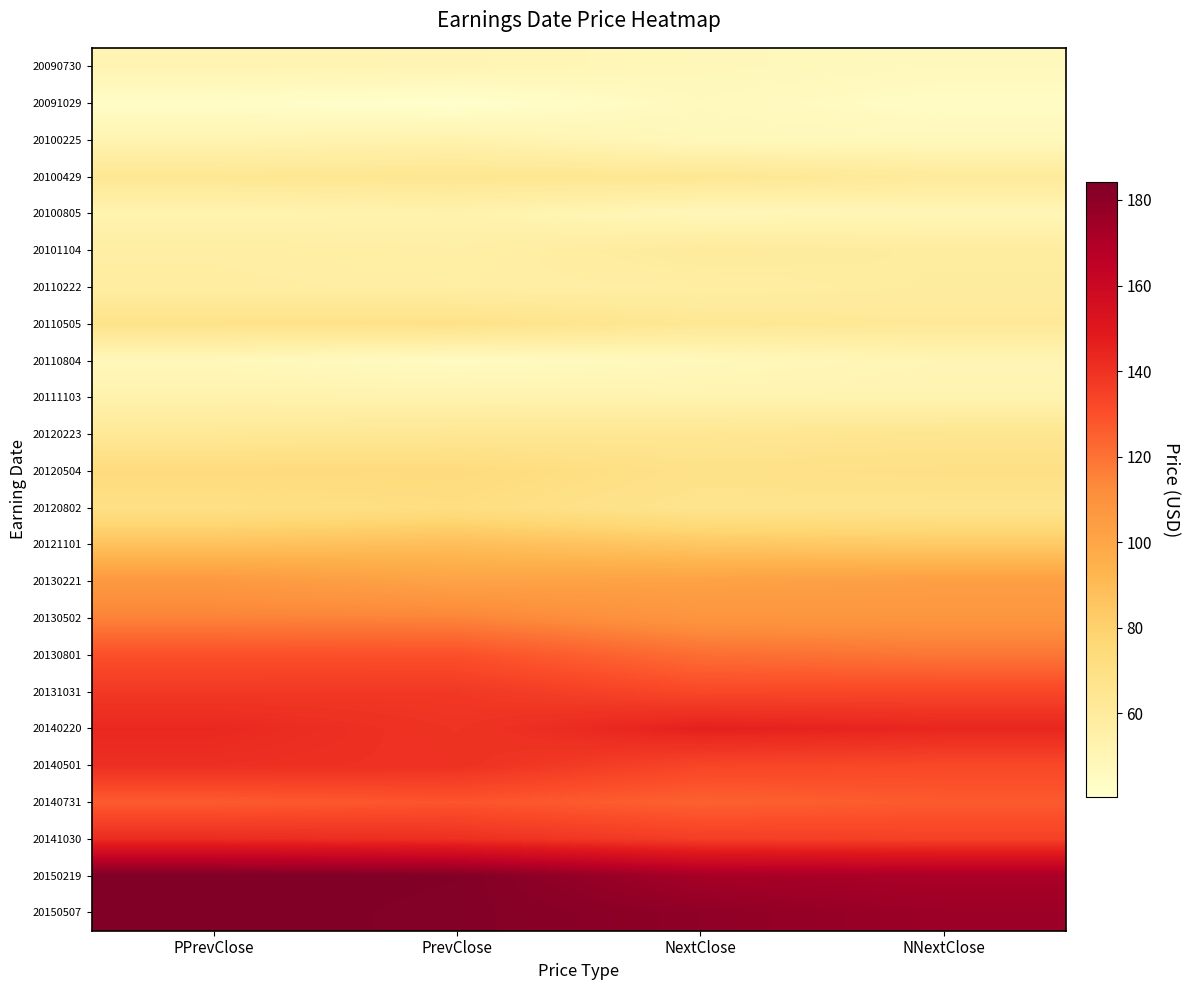

Which series has the largest total across all categories?

20150507